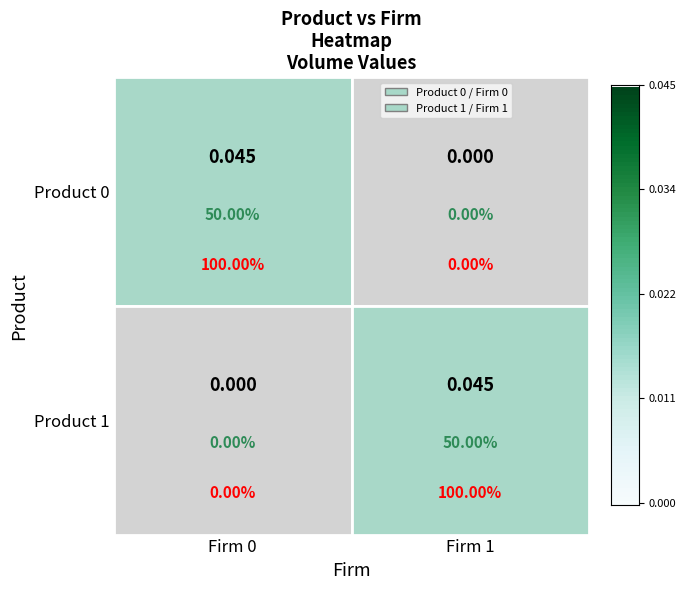

At how many categories does at least one series exceed 0?

2